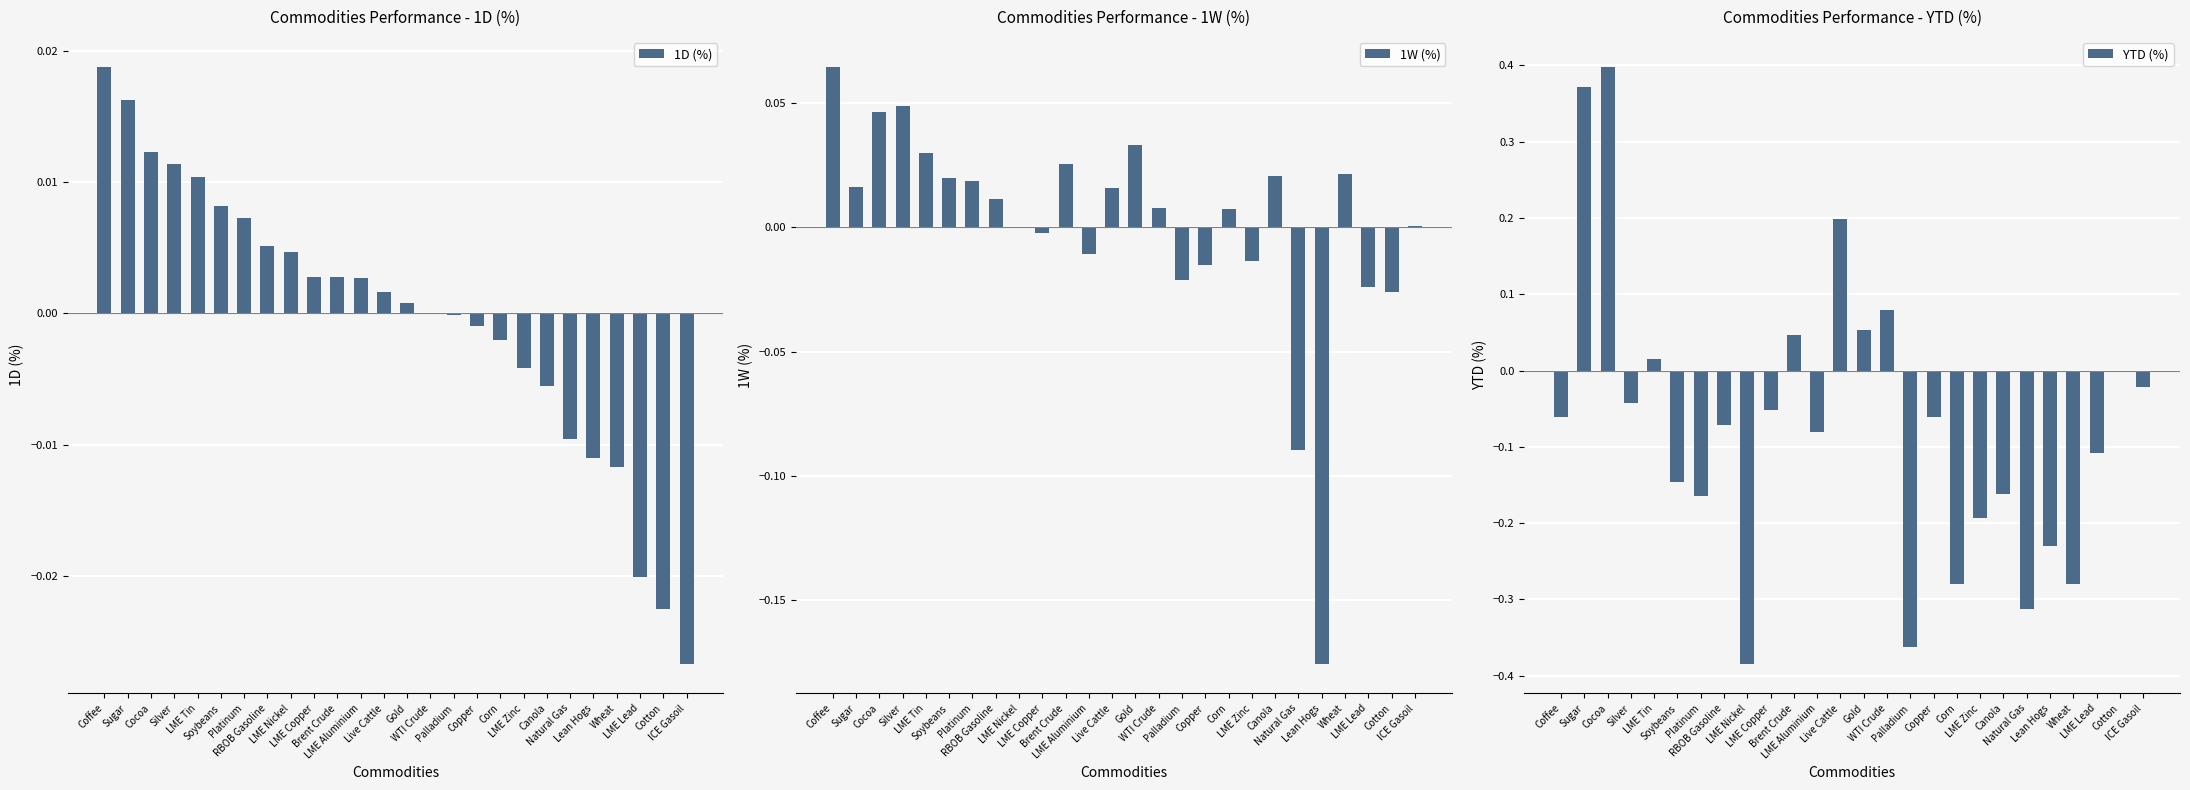

Which series changed the most between Platinum and ICE Gasoil?

YTD (%)